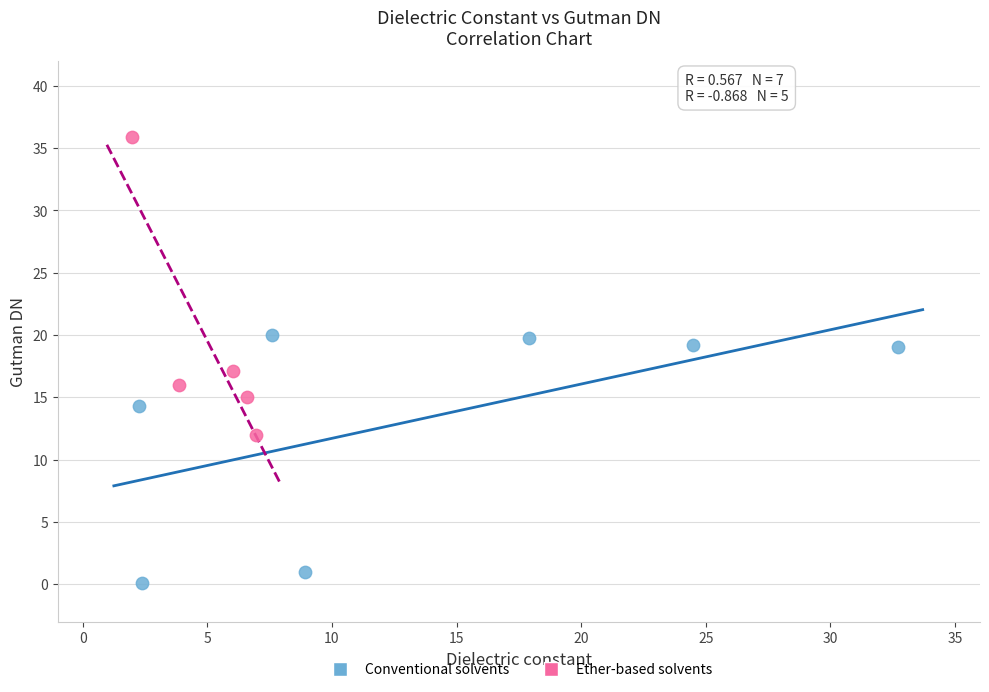

Which series contains the lowest Y value?

Conventional solvents